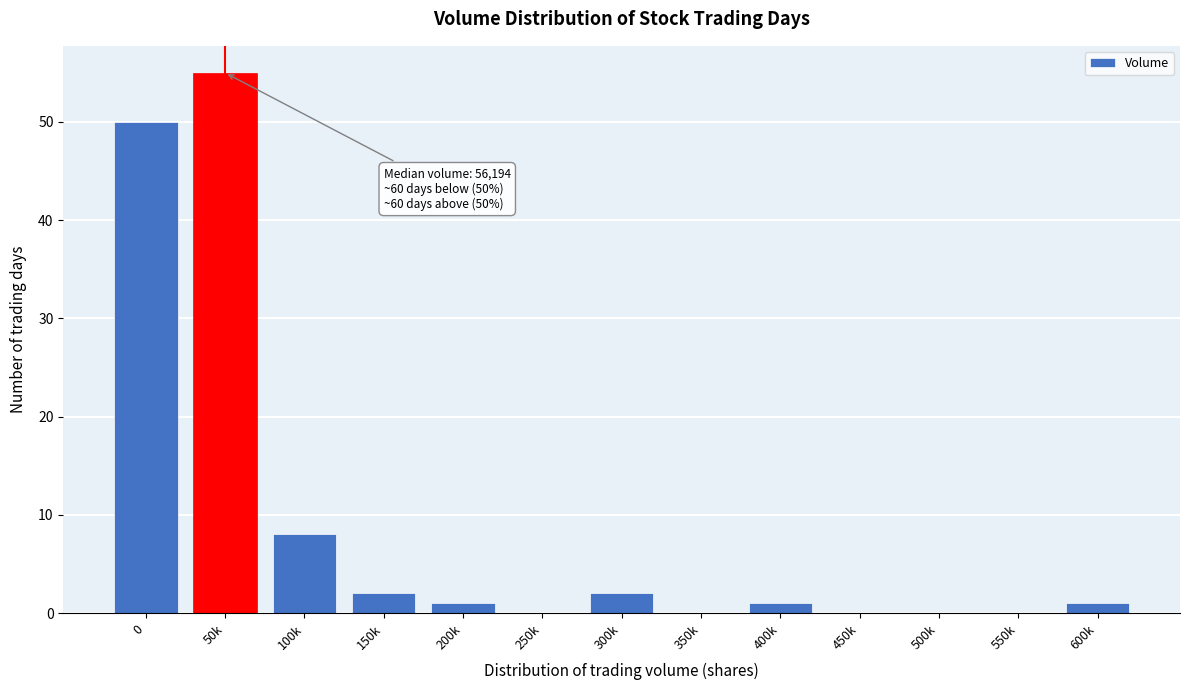

Reading left to right, what are all the values shown in this chart?

0=50	50k=55	100k=8	150k=2	200k=1	250k=0	300k=2	350k=0	400k=1	450k=0	500k=0	550k=0	600k=1